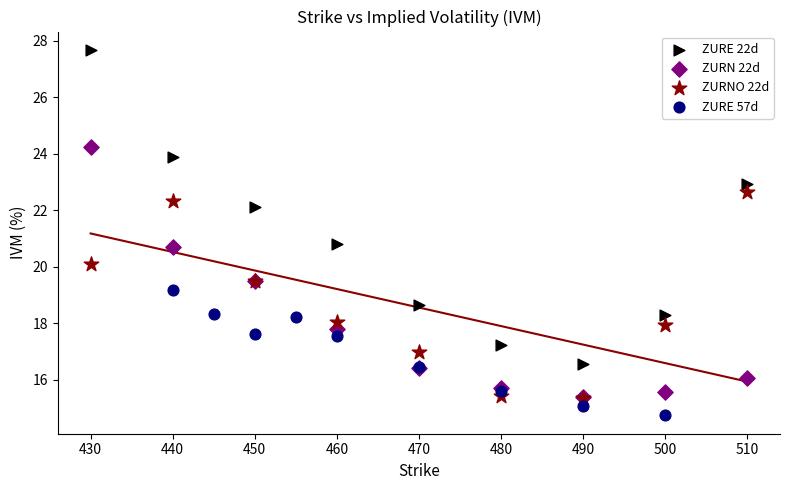

Which series reaches the minimum Y coordinate?

ZURE 57d